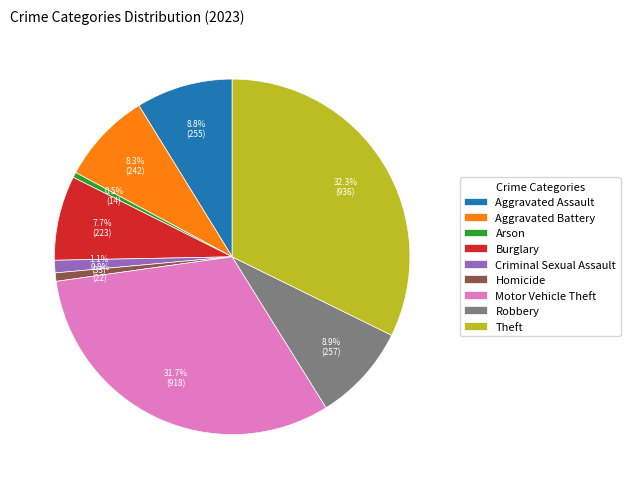

How much of the chart is everything except Aggravated Assault?

91.2%